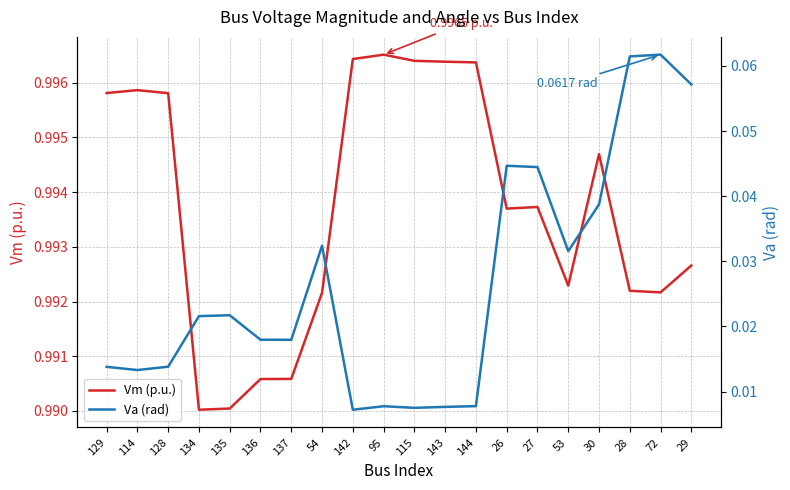

What is the label of the 16th point from the right?

135